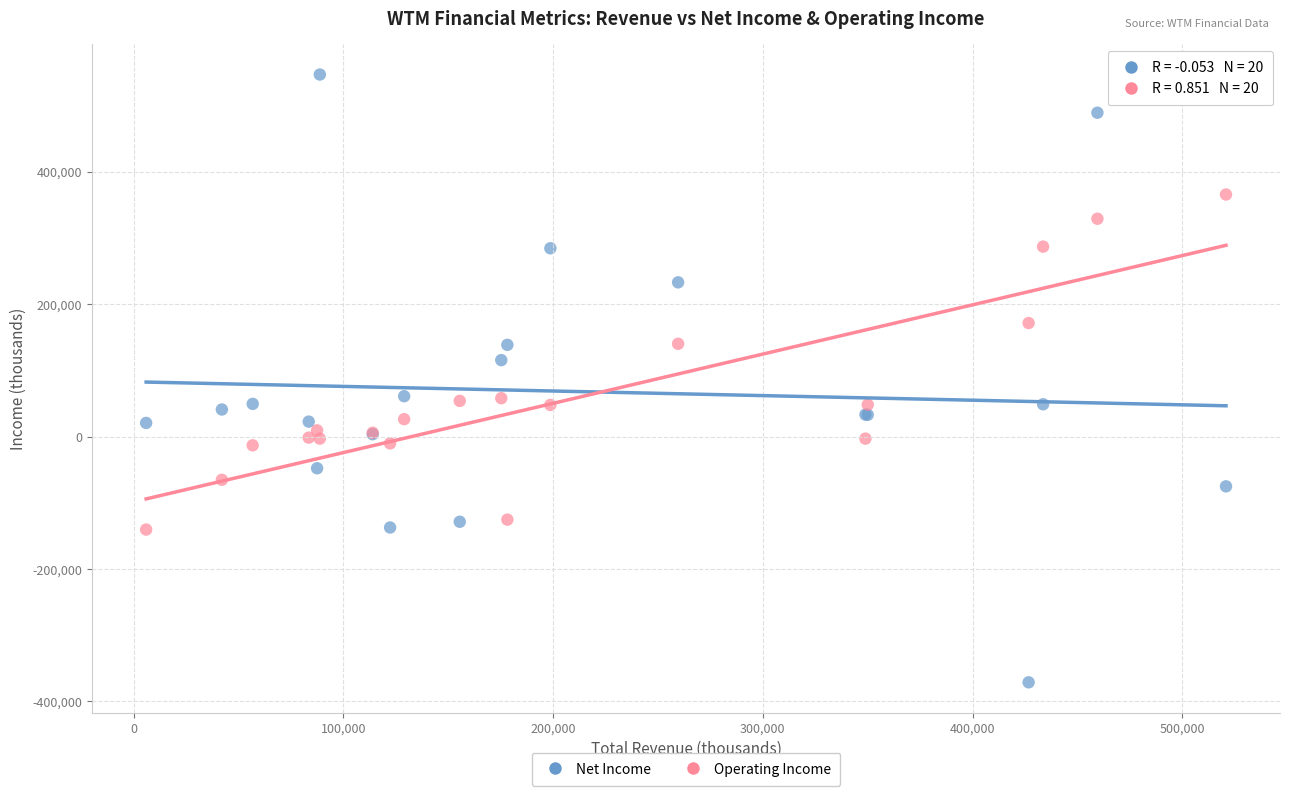

Which series reaches the maximum Y coordinate?

Net Income